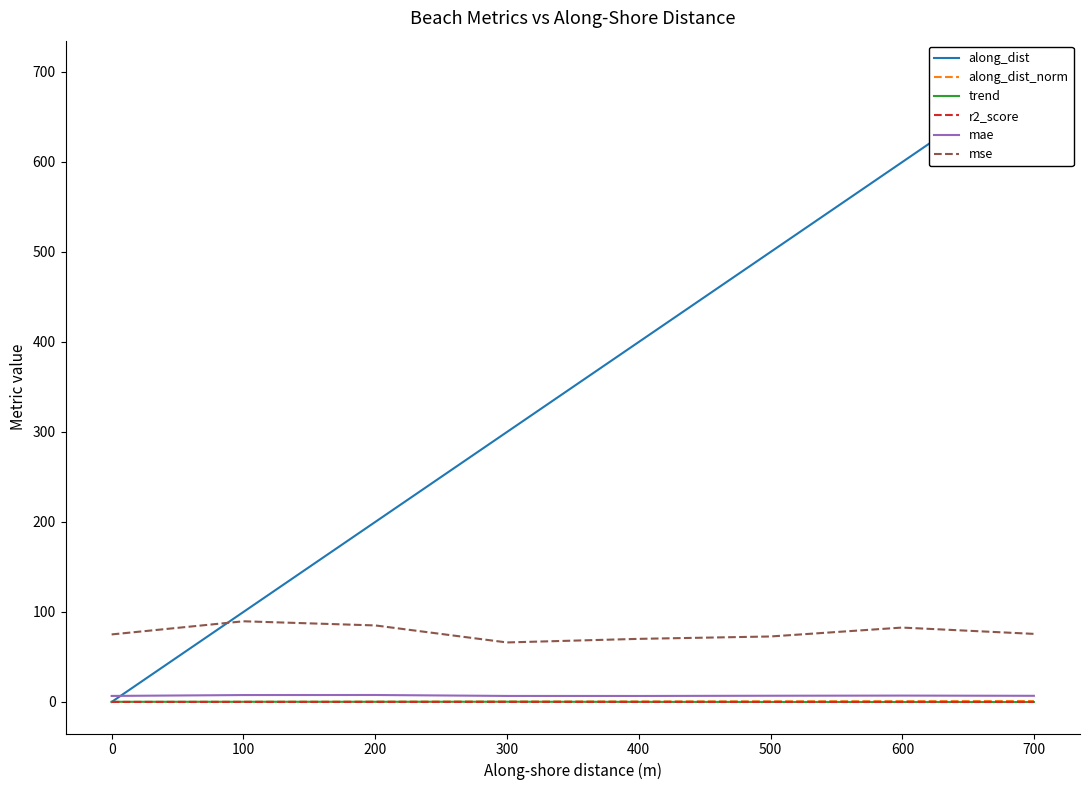

The along_dist_norm series shows 0.9 at 500. True or false?

True